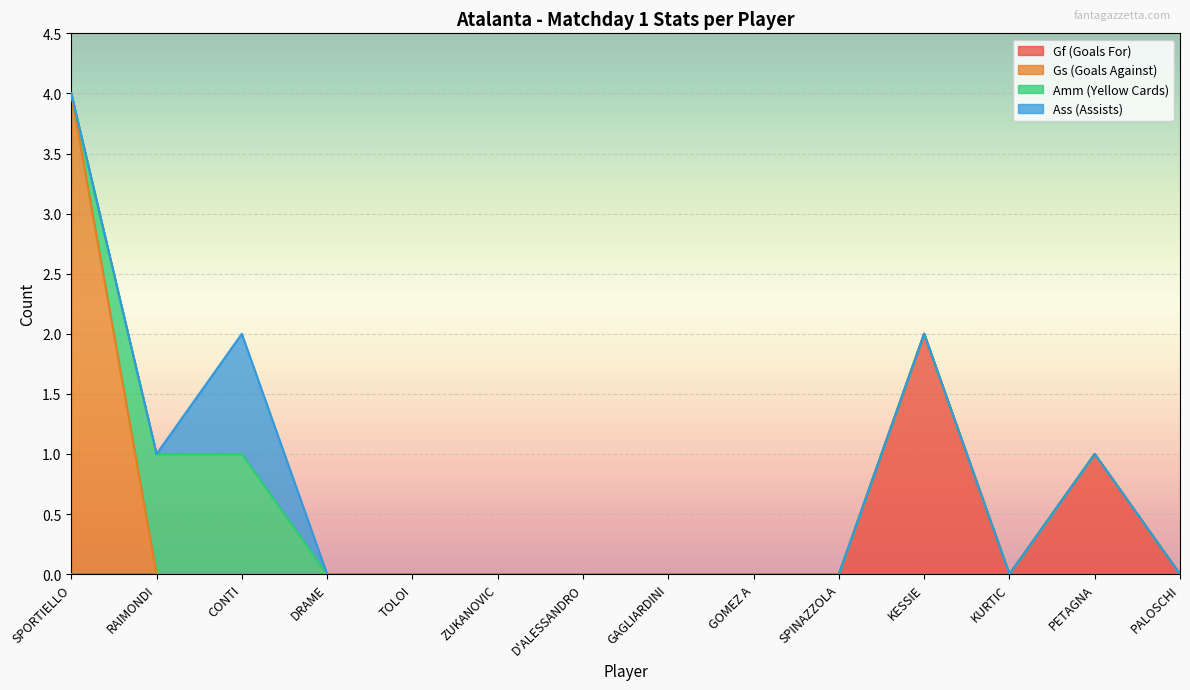

Reading left to right, extract all data points from this chart.

Gf (Goals For): SPORTIELLO=0	RAIMONDI=0	CONTI=0	DRAME=0	TOLOI=0	ZUKANOVIC=0	D'ALESSANDRO=0	GAGLIARDINI=0	GOMEZ A=0	SPINAZZOLA=0	KESSIE=2	KURTIC=0	PETAGNA=1	PALOSCHI=0
Gs (Goals Against): SPORTIELLO=4	RAIMONDI=0	CONTI=0	DRAME=0	TOLOI=0	ZUKANOVIC=0	D'ALESSANDRO=0	GAGLIARDINI=0	GOMEZ A=0	SPINAZZOLA=0	KESSIE=0	KURTIC=0	PETAGNA=0	PALOSCHI=0
Amm (Yellow Cards): SPORTIELLO=0	RAIMONDI=1	CONTI=1	DRAME=0	TOLOI=0	ZUKANOVIC=0	D'ALESSANDRO=0	GAGLIARDINI=0	GOMEZ A=0	SPINAZZOLA=0	KESSIE=0	KURTIC=0	PETAGNA=0	PALOSCHI=0
Ass (Assists): SPORTIELLO=0	RAIMONDI=0	CONTI=1	DRAME=0	TOLOI=0	ZUKANOVIC=0	D'ALESSANDRO=0	GAGLIARDINI=0	GOMEZ A=0	SPINAZZOLA=0	KESSIE=0	KURTIC=0	PETAGNA=0	PALOSCHI=0